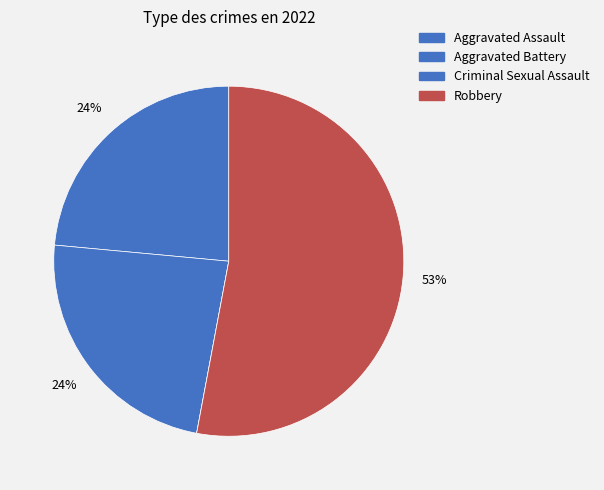

To the nearest percent, what is the average slice percentage?

25%